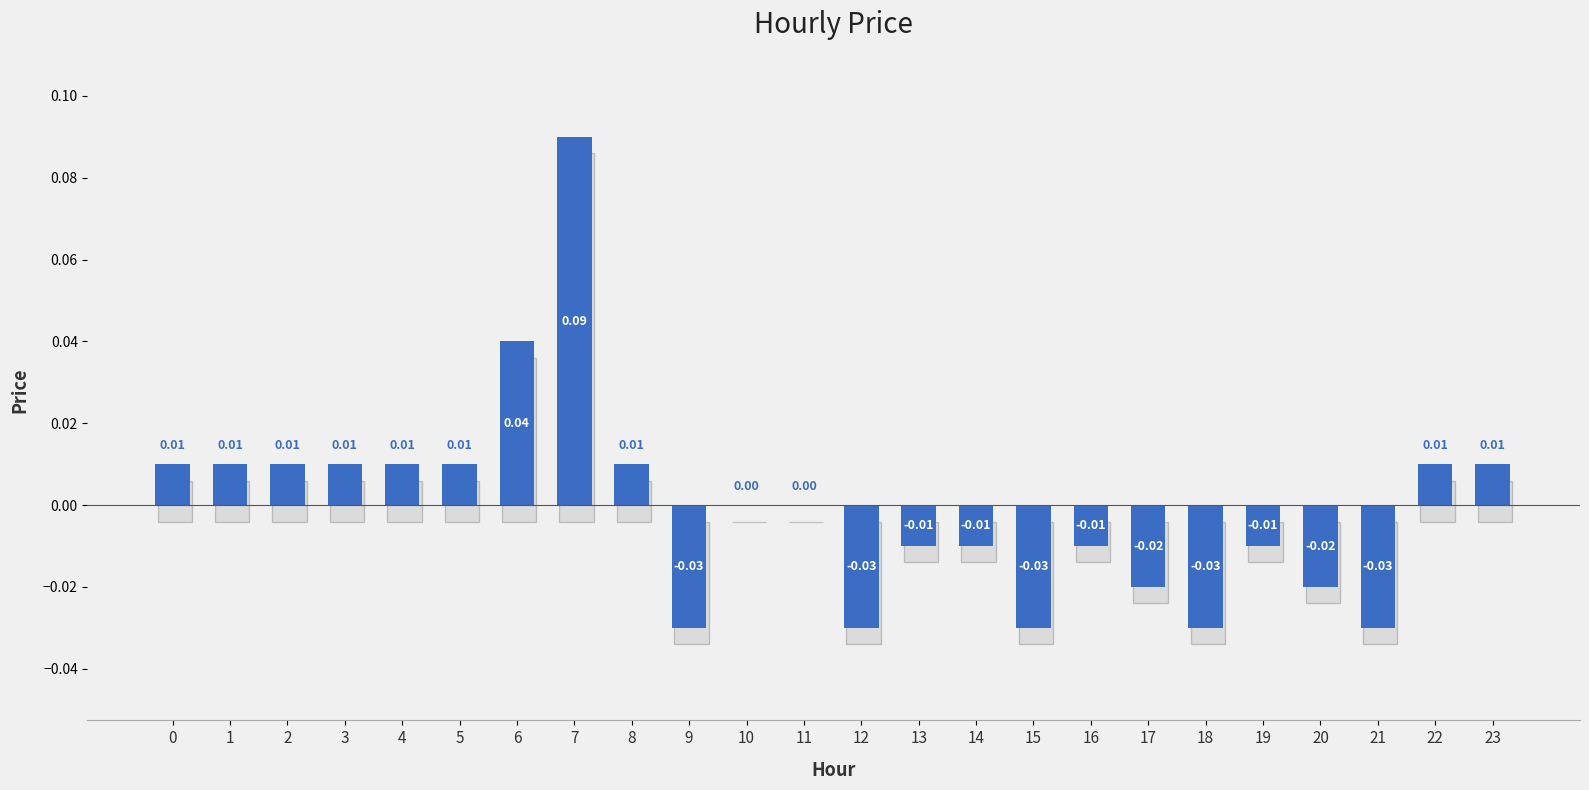

Which has a higher value, 21 or 13?

13